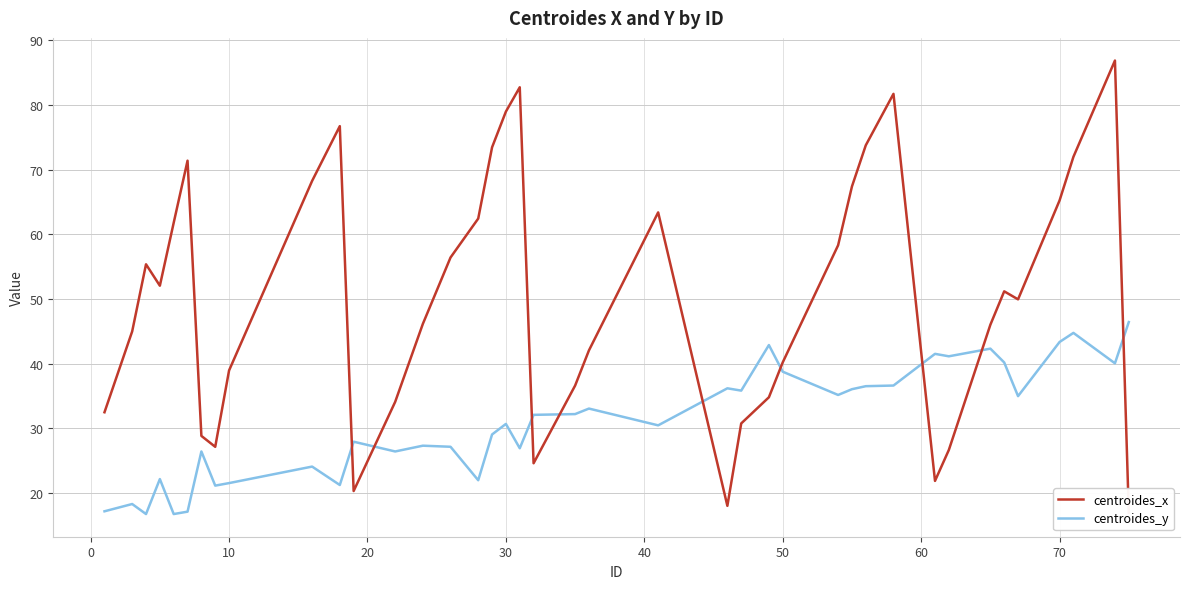

What is the difference between the maximum and minimum values in the centroides_y series?

29.7